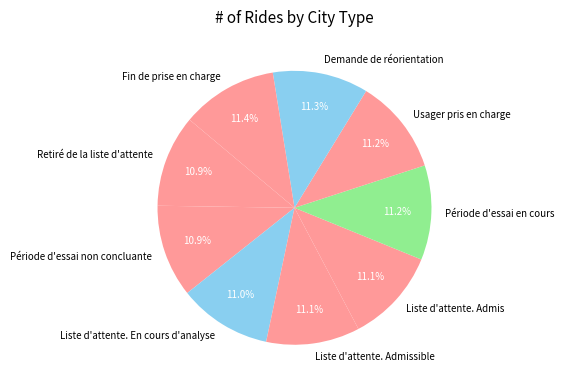

Approximately how many times larger is the value at Période d'essai en cours compared to Demande de réorientation?

1.0